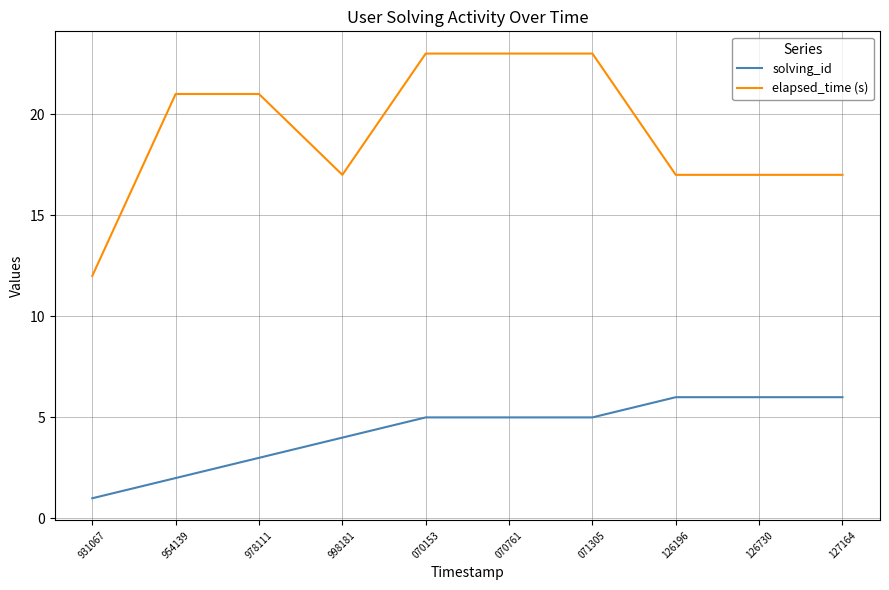

What are all the series names shown in the legend?

solving_id, elapsed_time (s)